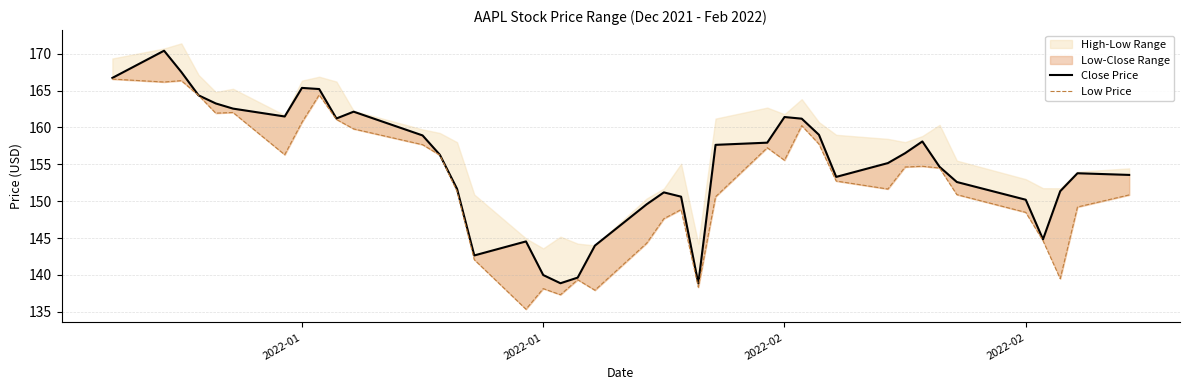

What is the sum of all Low Price values?

6097.5